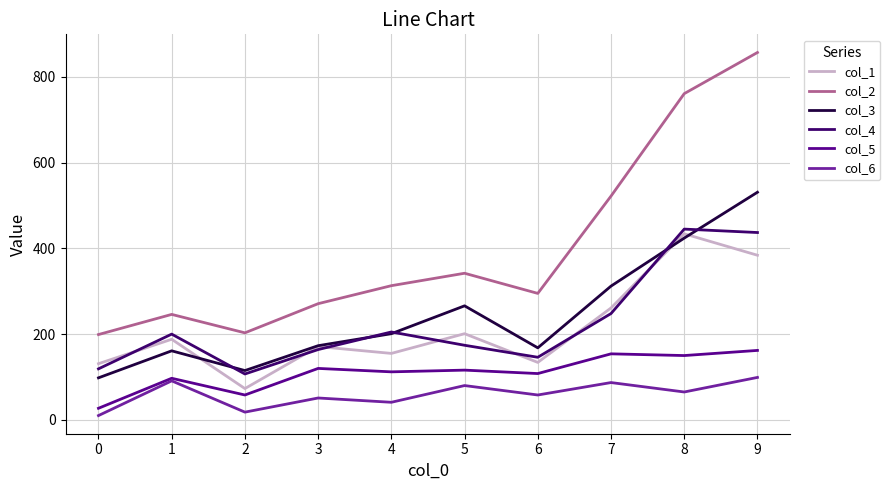

Which series changed the most between 1 and 9?

col_2